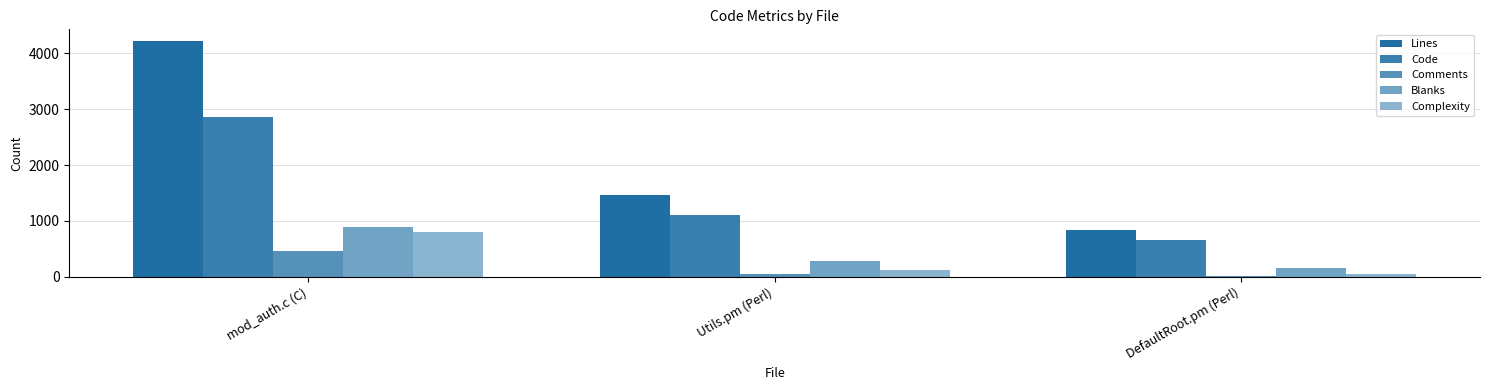

Which series changed the most between mod_auth.c (C) and DefaultRoot.pm (Perl)?

Lines